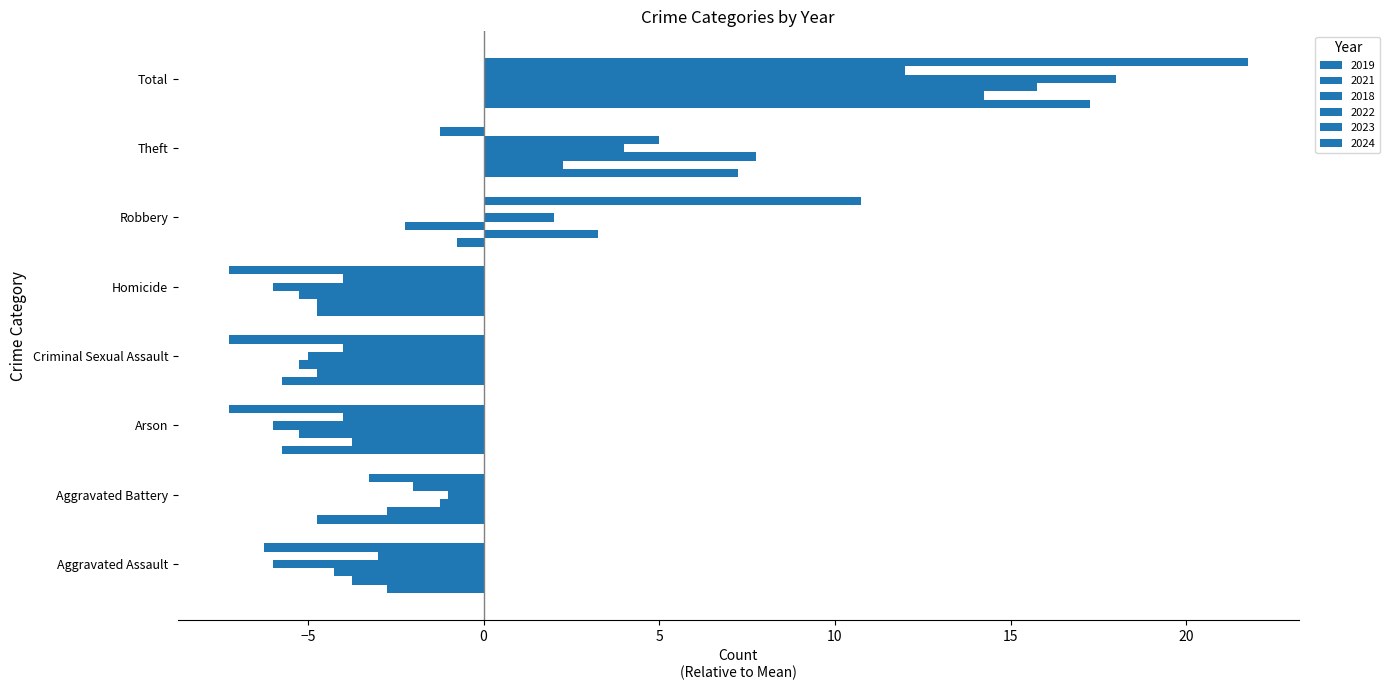

Count the number of data series in this chart.

6